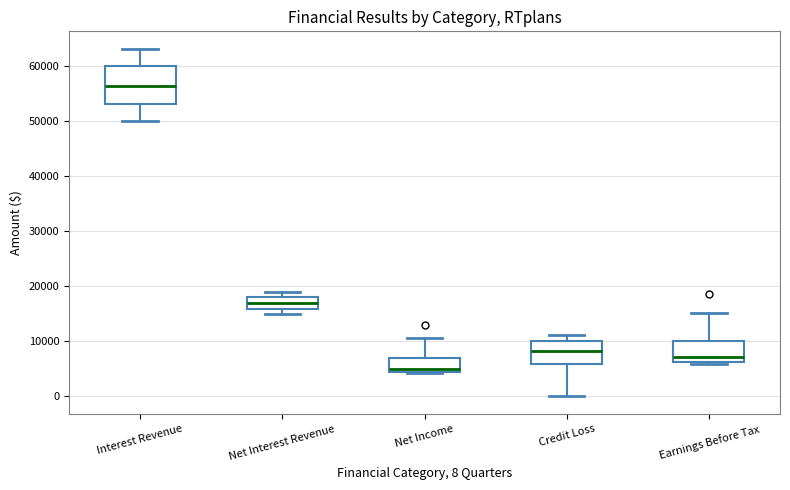

Where is the lower edge of the box for Net Income on the y-axis? The values are not printed on the chart, so give them approximately, as read against the axis.

4000